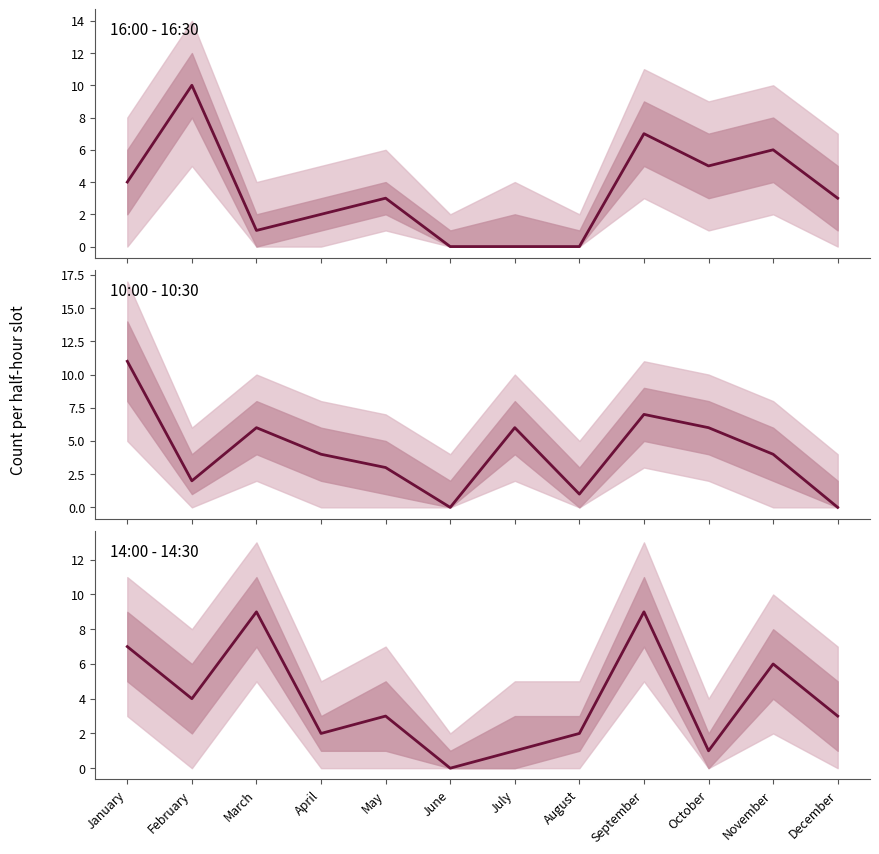

True or false: 14:00 - 14:30 has more than 2 points higher than both neighbors.

True